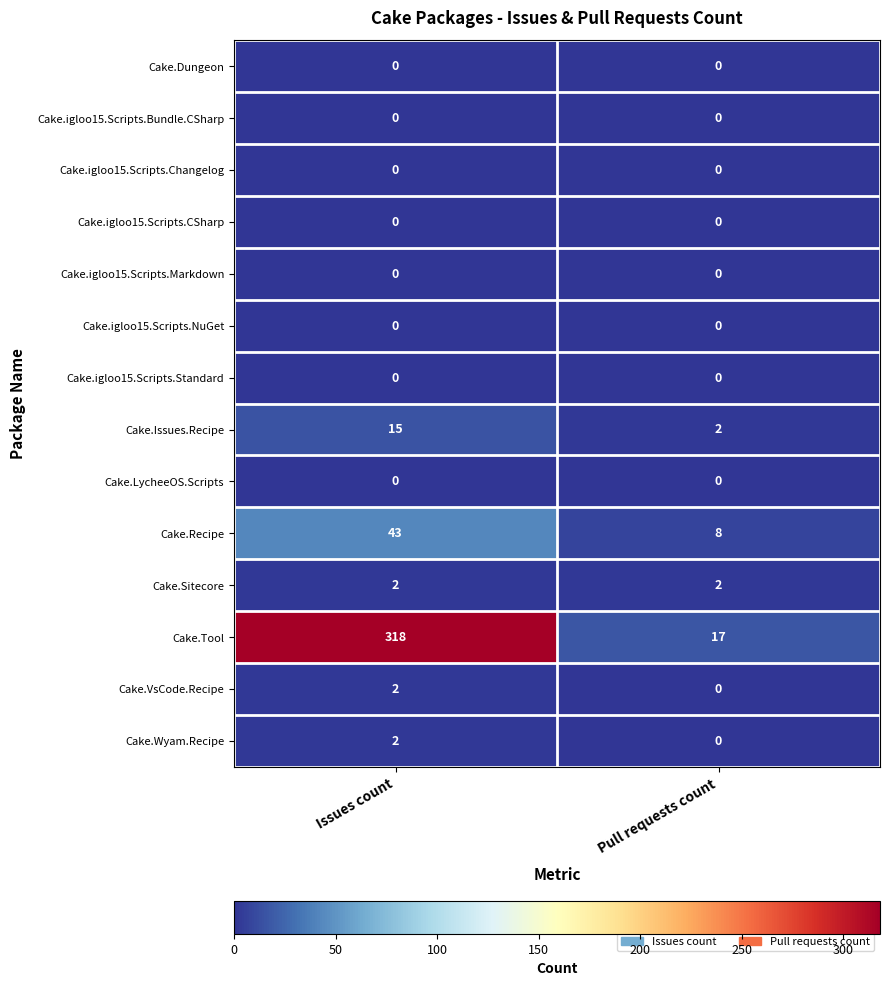

Which series changed the most between Issues count and Pull requests count?

Cake.Tool